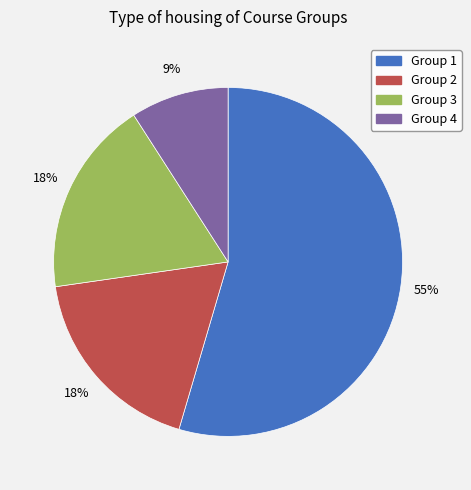

What percentage is the Group 1 slice, to the nearest percent?

55%